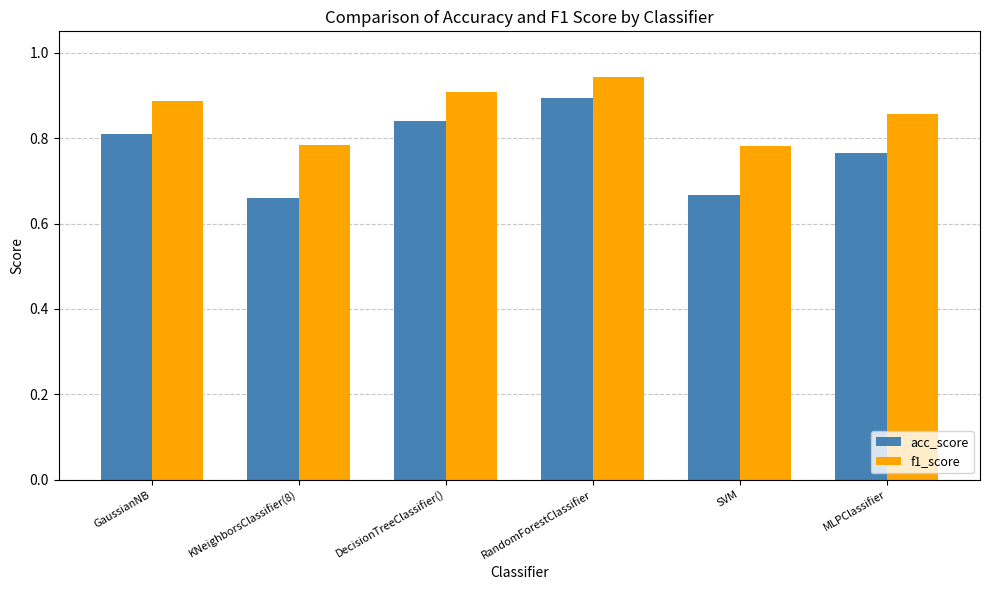

Between RandomForestClassifier and SVM, which series saw the biggest shift?

acc_score